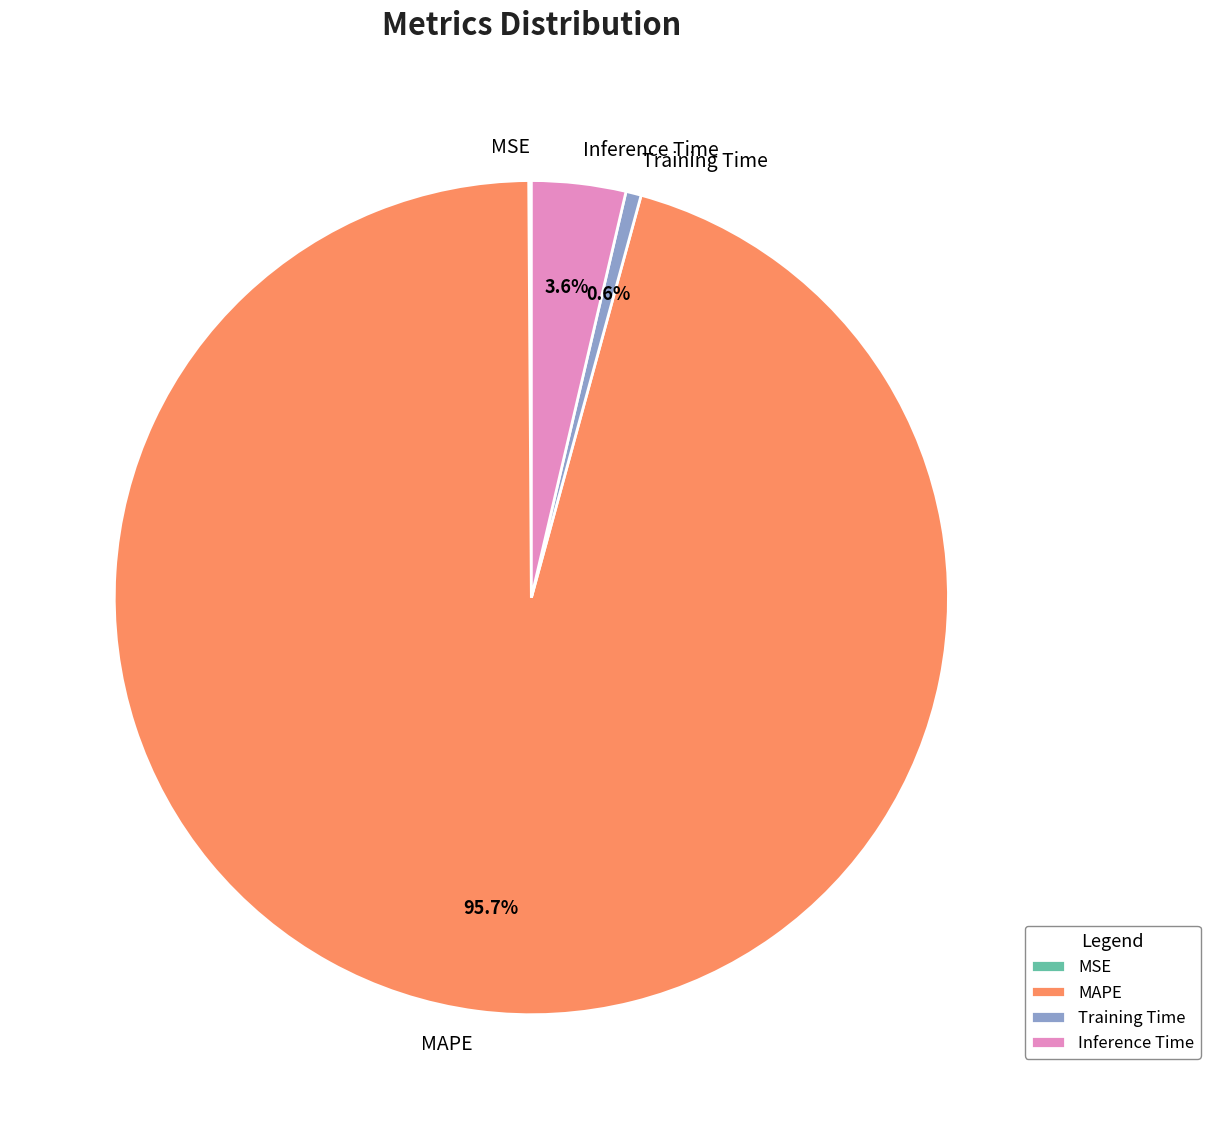

What is the majority slice?

MAPE